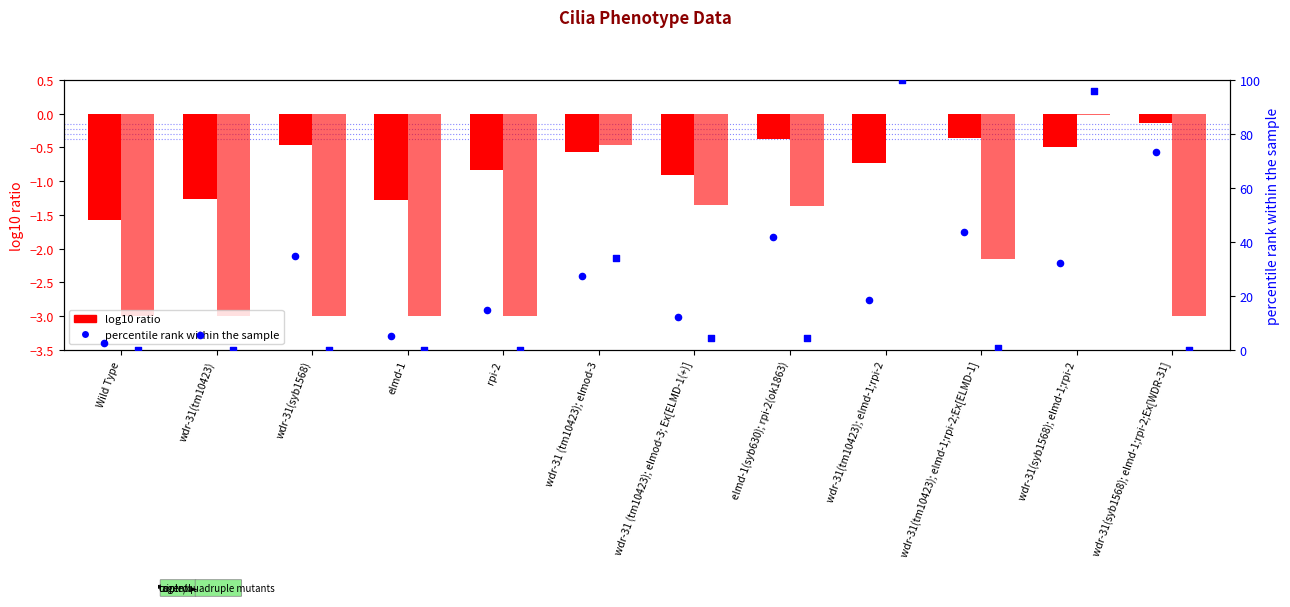

Is the value of log10 ratio (Partial Head) at elmd-1 greater than the value of log10 ratio (Dyf Tail) at Wild Type?

Yes